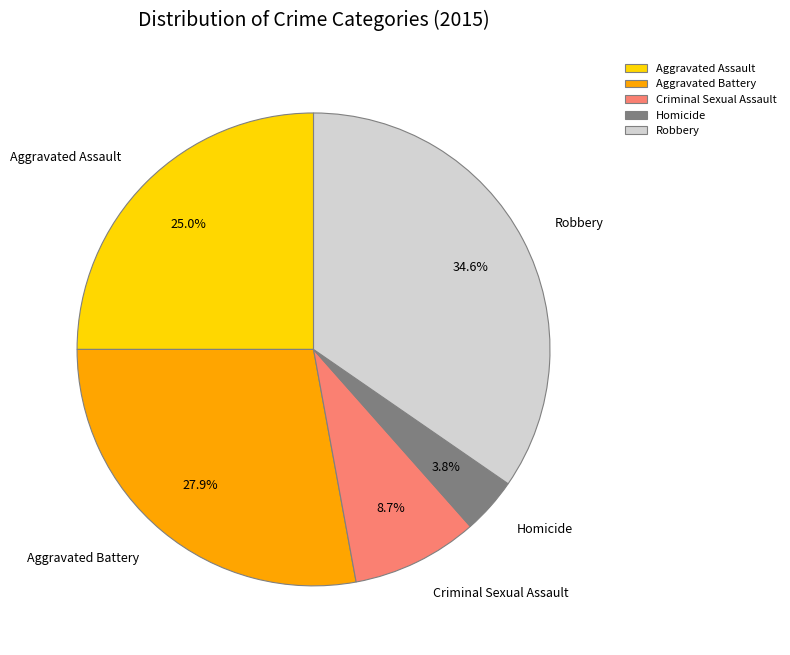

To the nearest percent, what is the difference between the largest and smallest slice percentages?

31%